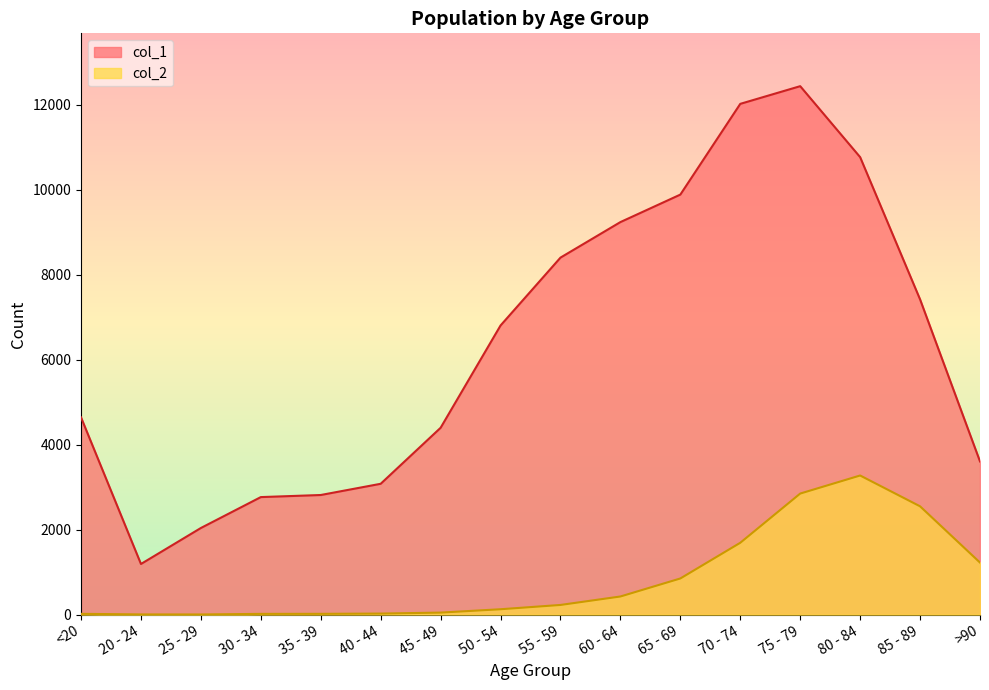

At which category does col_2 reach its first local peak?

80 - 84